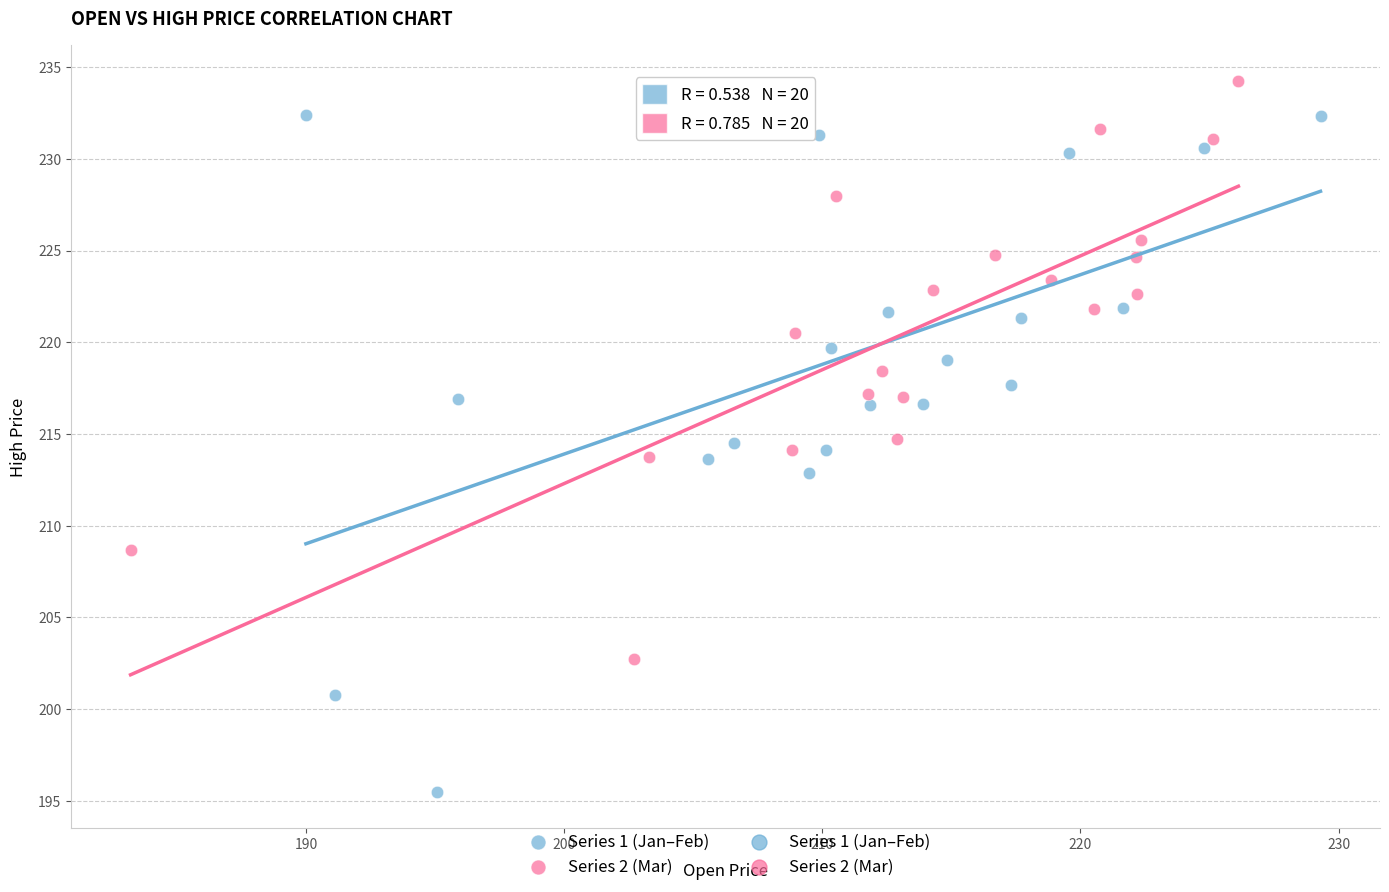

Which series has the widest spread of Y values?

Series 1 (Jan–Feb)